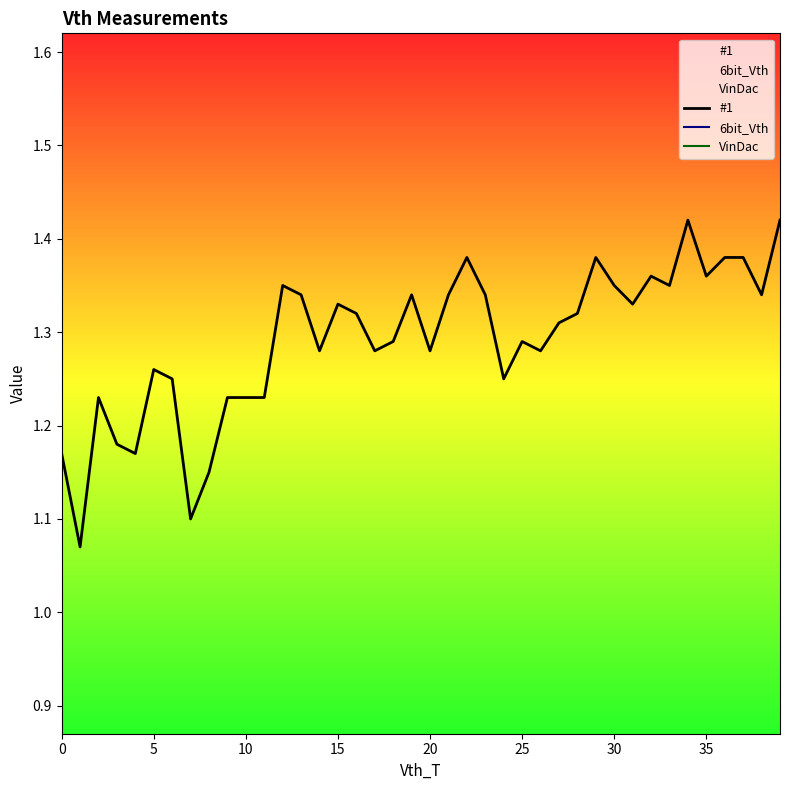

True or false: #1 has a value of 2.2 at 38.

False